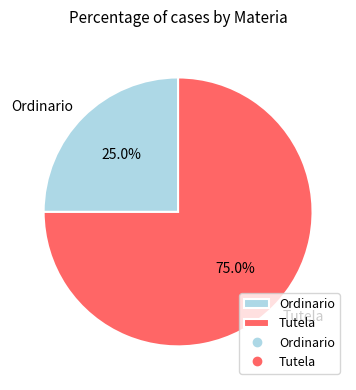

How many slices are in this pie chart?

2